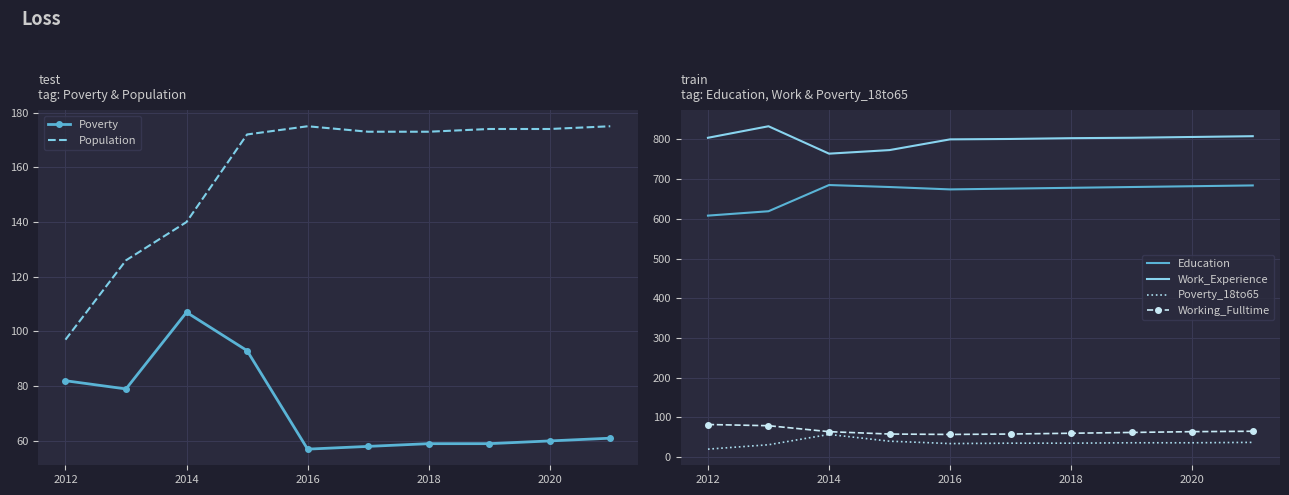

How many lines are shown in the chart?

6